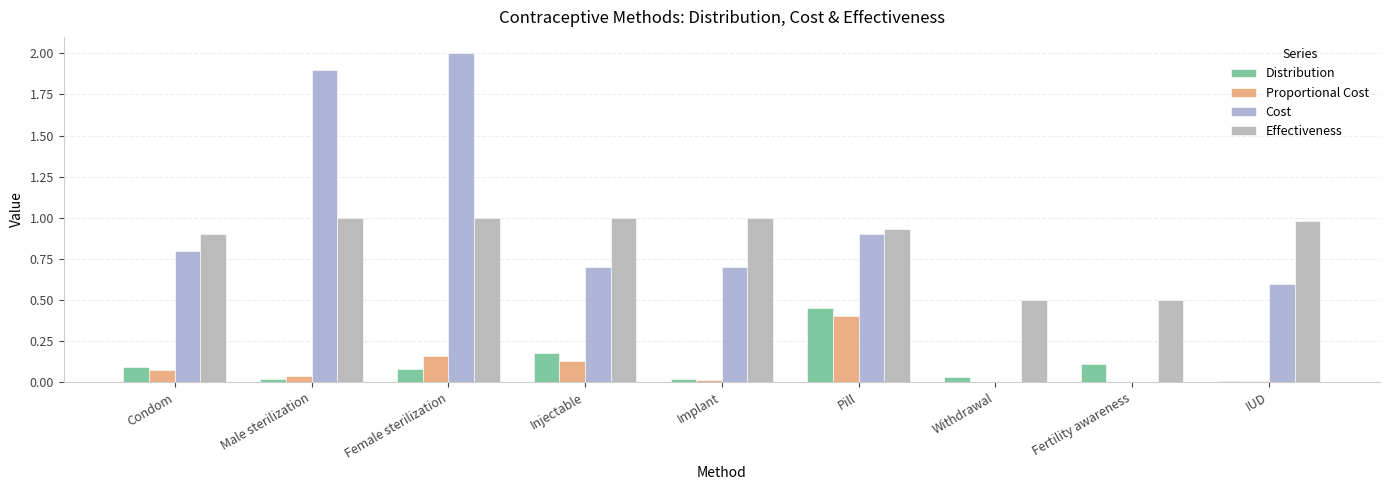

How many groups of bars are there?

9